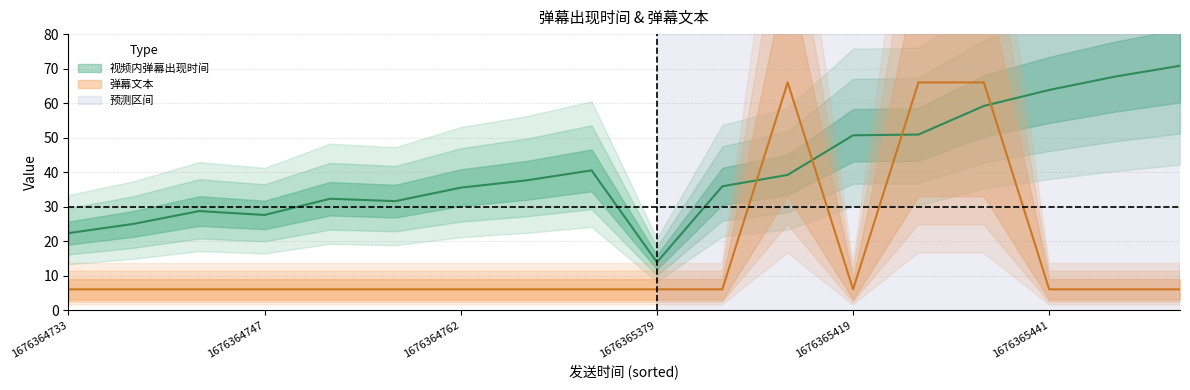

What is the sum of the 弹幕文本 values at 1676365425 and 1676364766?

72.0